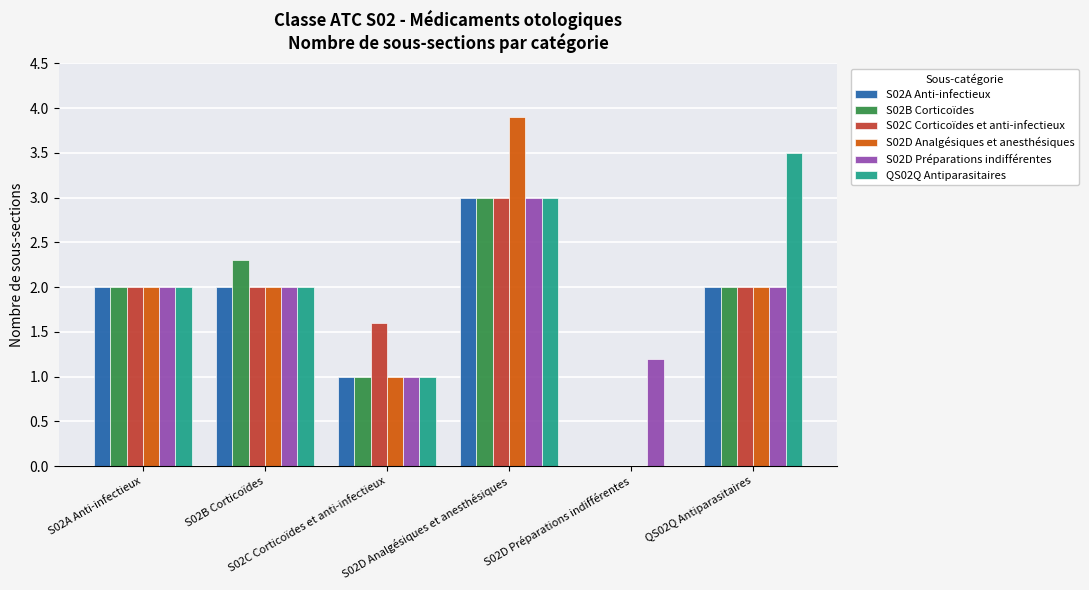

At which category is the sum across all series the highest?

S02D Analgésiques et anesthésiques